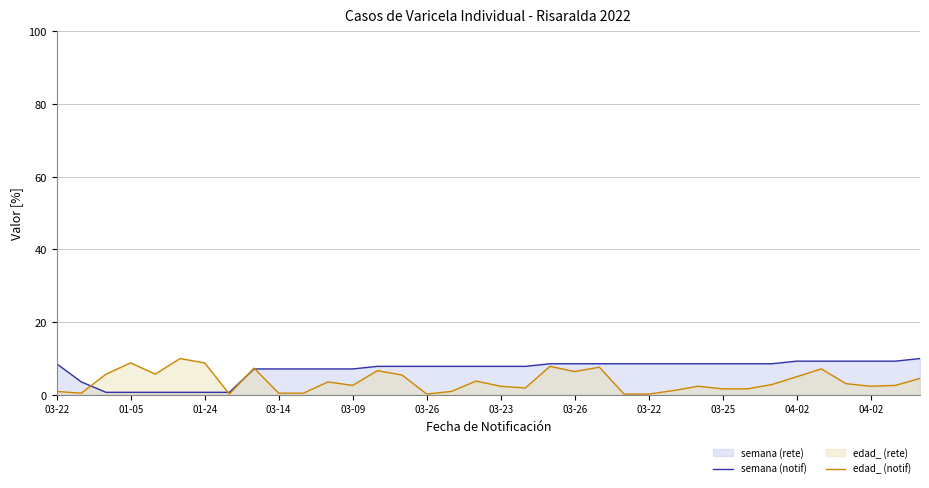

Does the chart display data point markers on the line(s)?

No